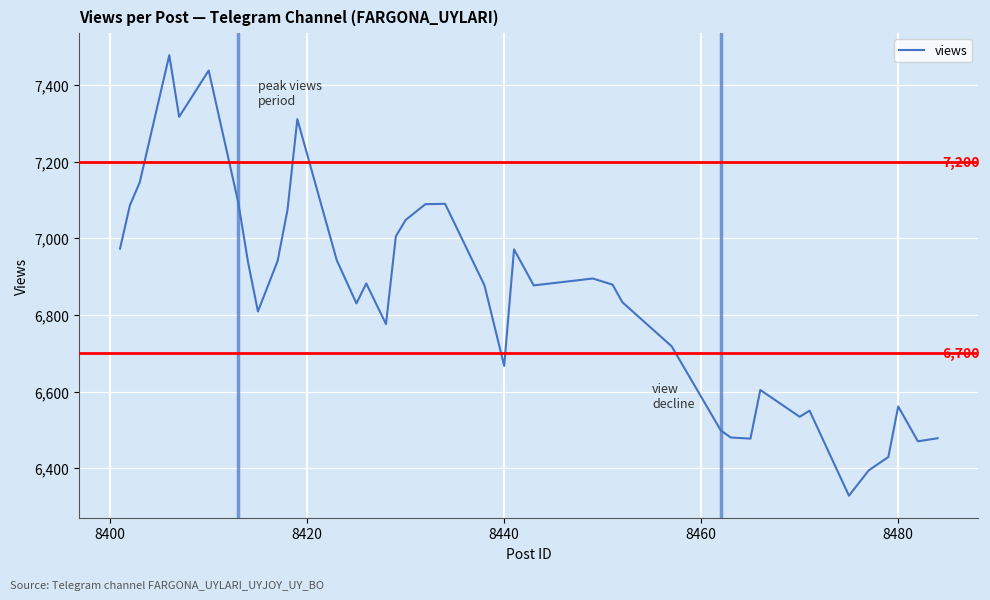

What is the greatest value displayed?

7478